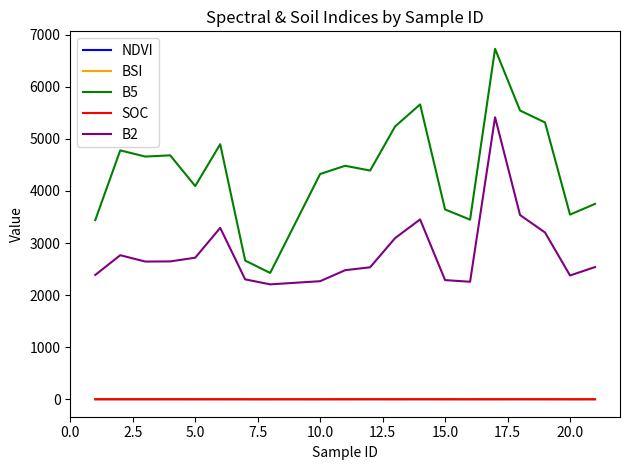

True or false: B5 has more than 1 points higher than both neighbors.

True